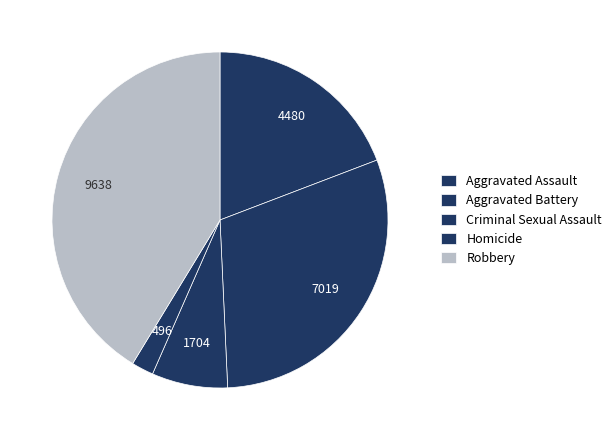

Count the number of slices in the pie.

5